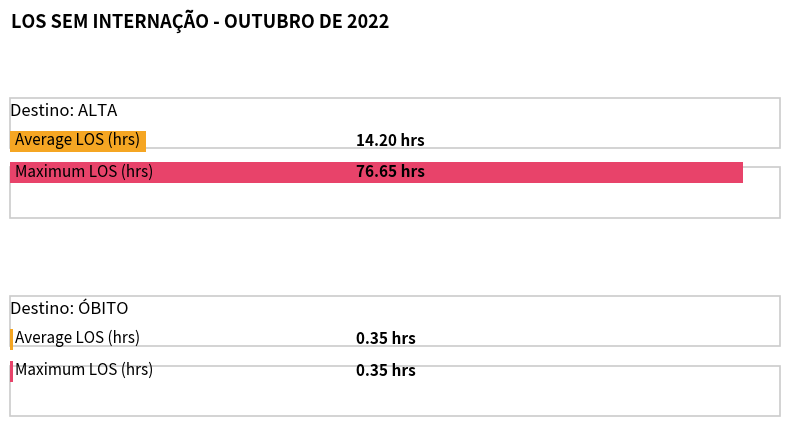

Is the value of ÓBITO at 7 greater than the value of ALTA at 7?

No